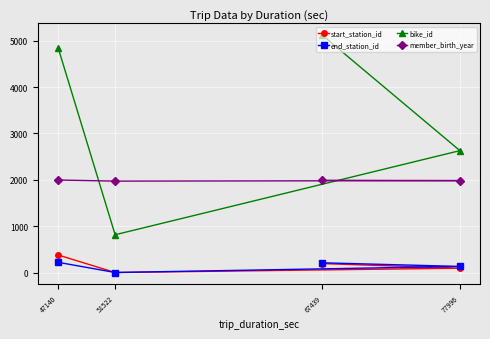

Where does the start_station_id series first go above 195?

47140